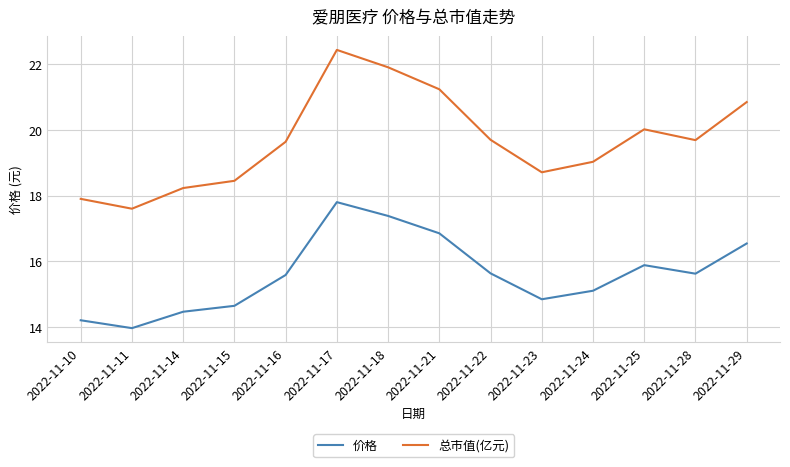

Which series changed the most between 2022-11-11 and 2022-11-21?

总市值(亿元)